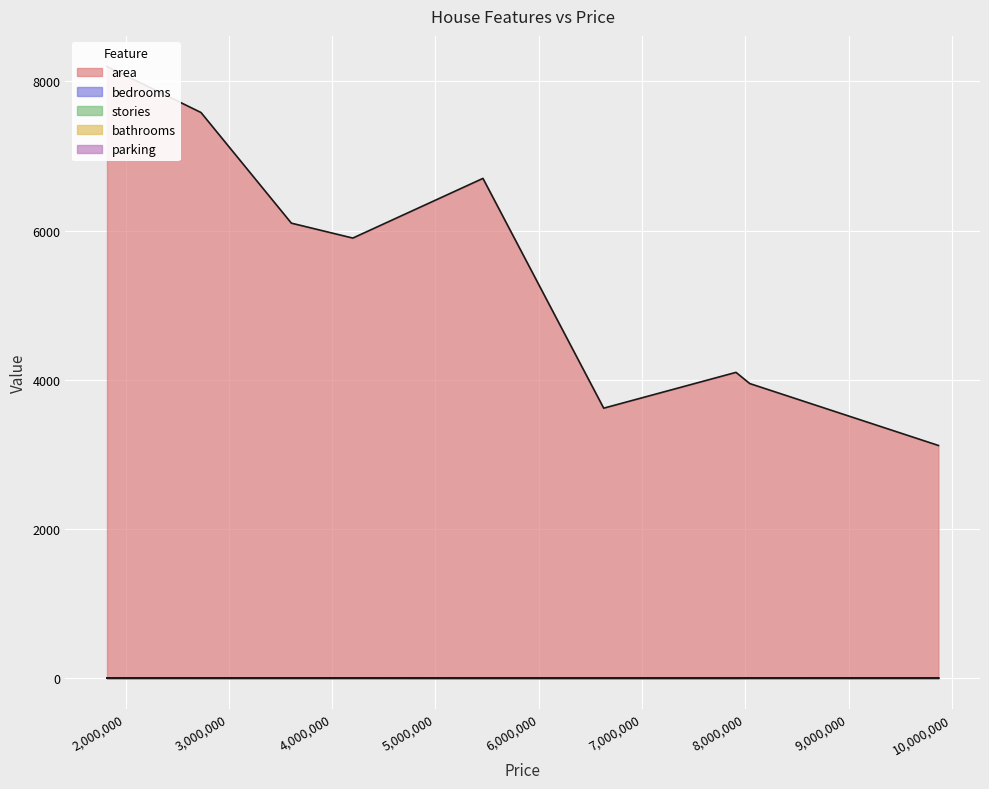

What is the minimum value for stories?

1